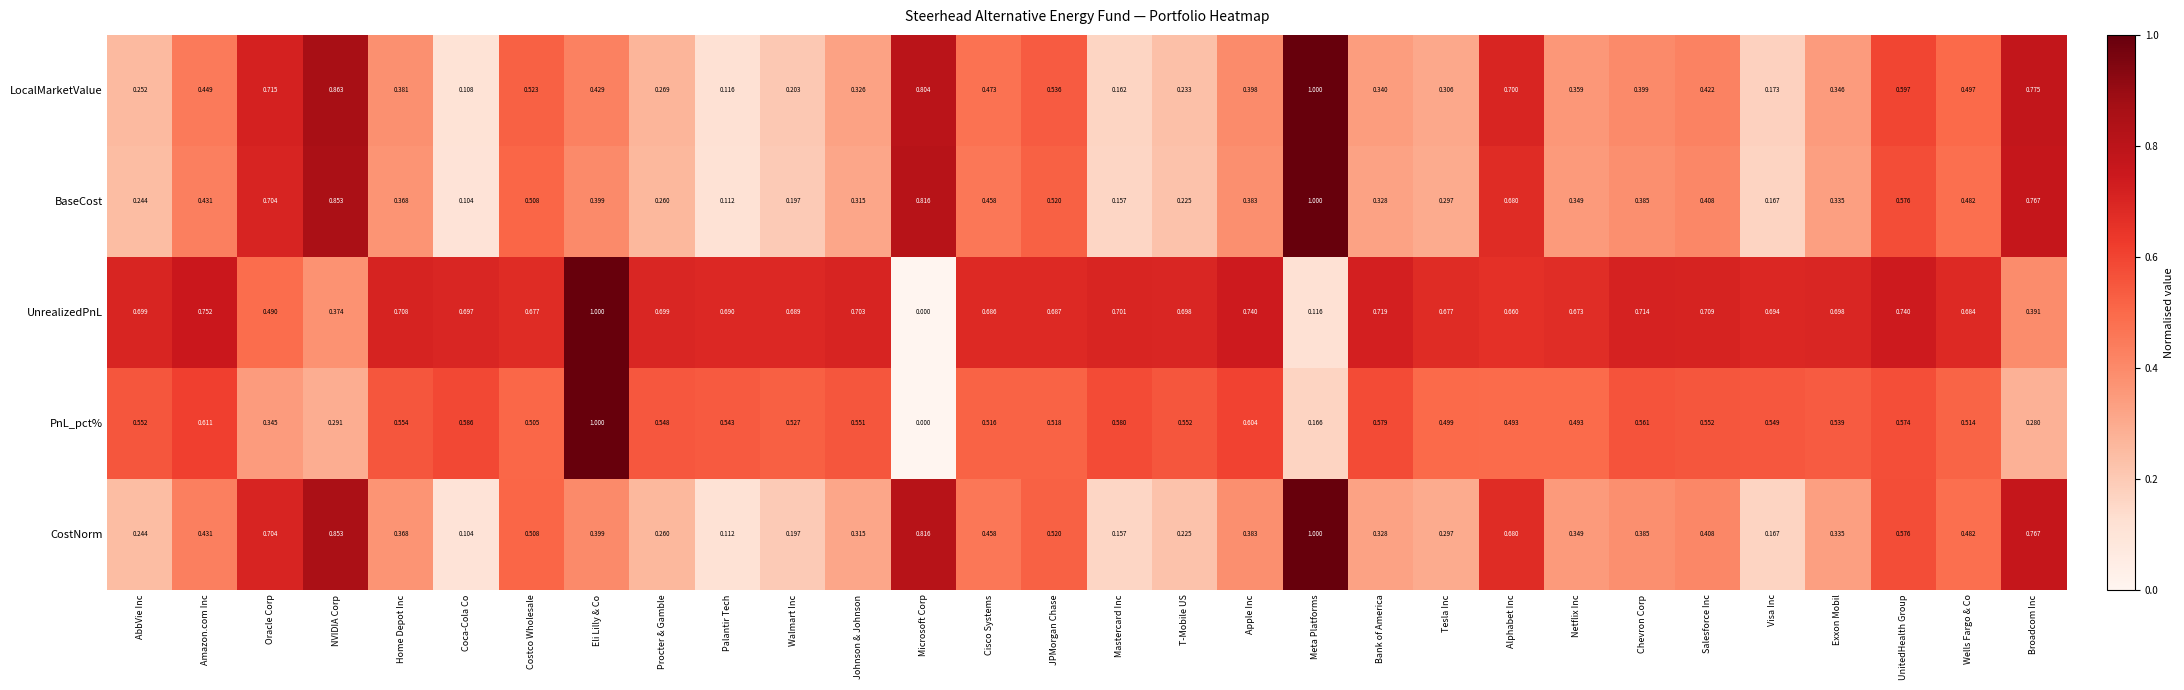

Rank the categories by CostNorm value from lowest to highest.

Coca-Cola Co, Palantir Tech, Mastercard Inc, Visa Inc, Walmart Inc, T-Mobile US, AbbVie Inc, Procter & Gamble, Tesla Inc, Johnson & Johnson, Bank of America, Exxon Mobil, Netflix Inc, Home Depot Inc, Apple Inc, Chevron Corp, Eli Lilly & Co, Salesforce Inc, Amazon.com Inc, Cisco Systems, Wells Fargo & Co, Costco Wholesale, JPMorgan Chase, UnitedHealth Group, Alphabet Inc, Oracle Corp, Broadcom Inc, Microsoft Corp, NVIDIA Corp, Meta Platforms